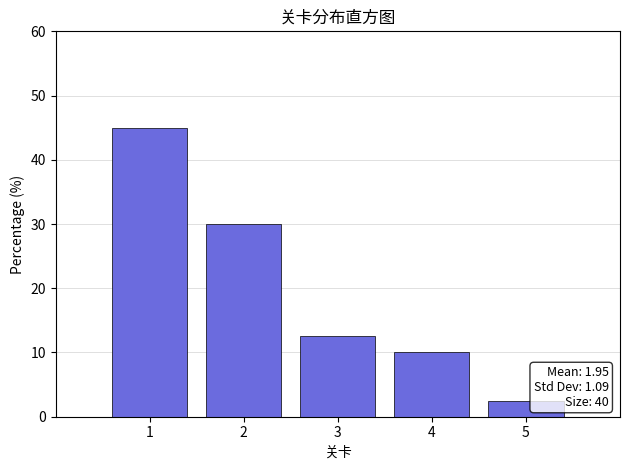

Which range on the x-axis has the tallest bar?

0.5 to 1.5